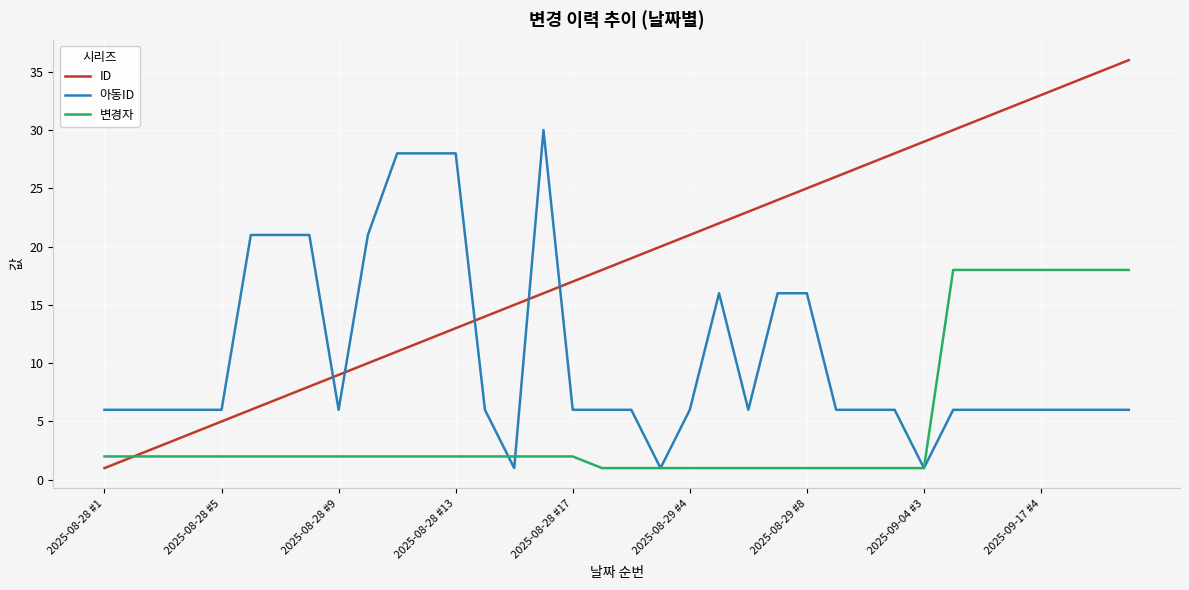

True or false: 아동ID and 변경자 intersect in this chart.

True